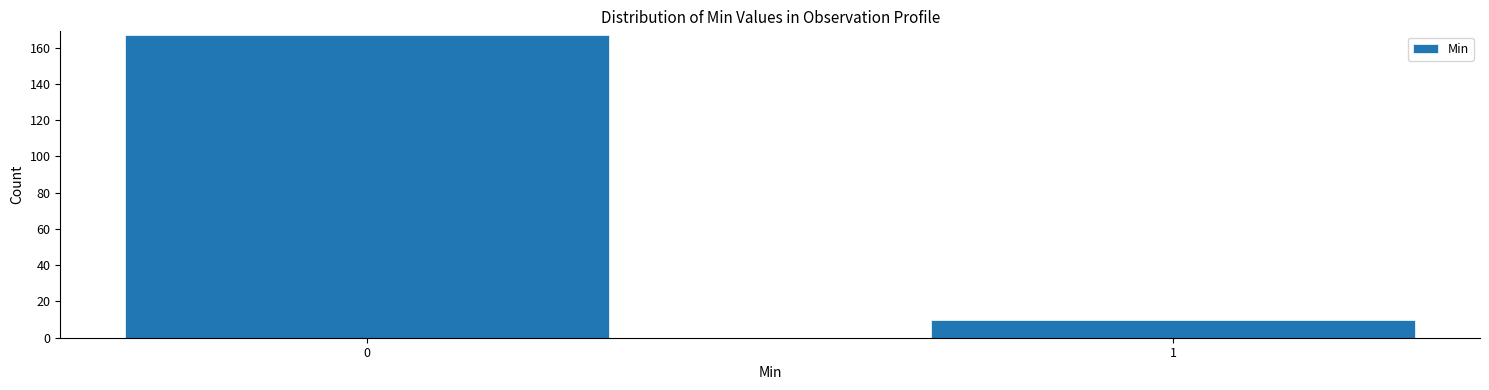

Reading right to left, transcribe all the data shown in this chart.

10	167